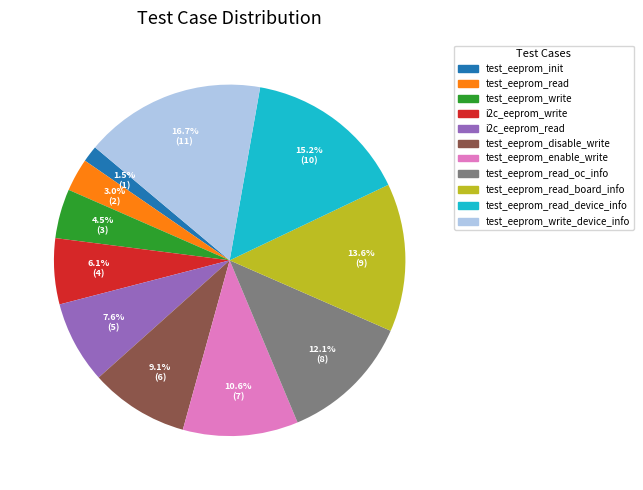

Is there a majority slice in this chart?

No